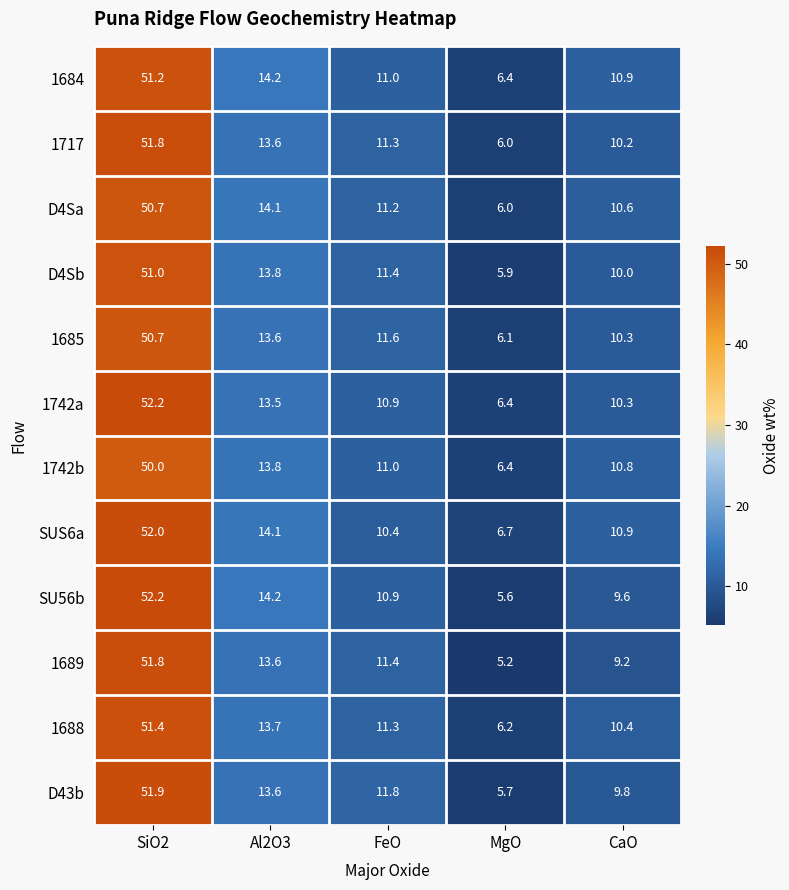

What is the greatest value displayed?

52.2